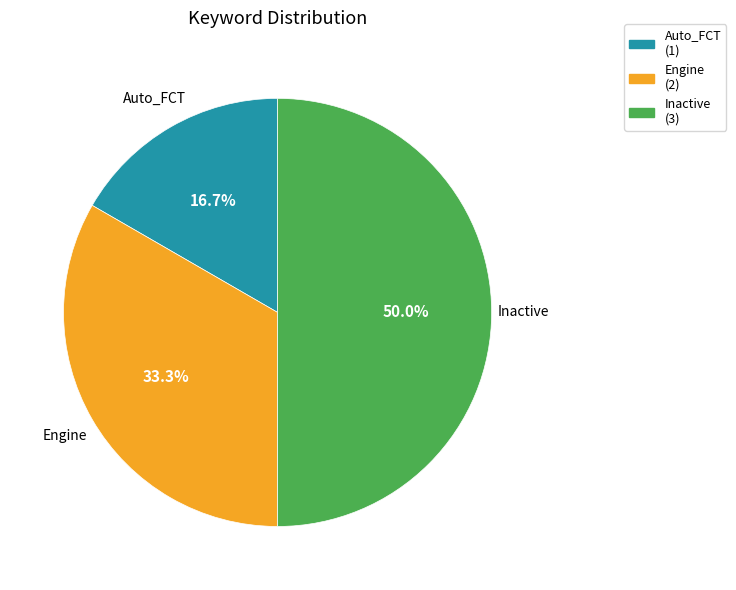

To the nearest percent, what is the difference between the largest and smallest slice percentages?

33%